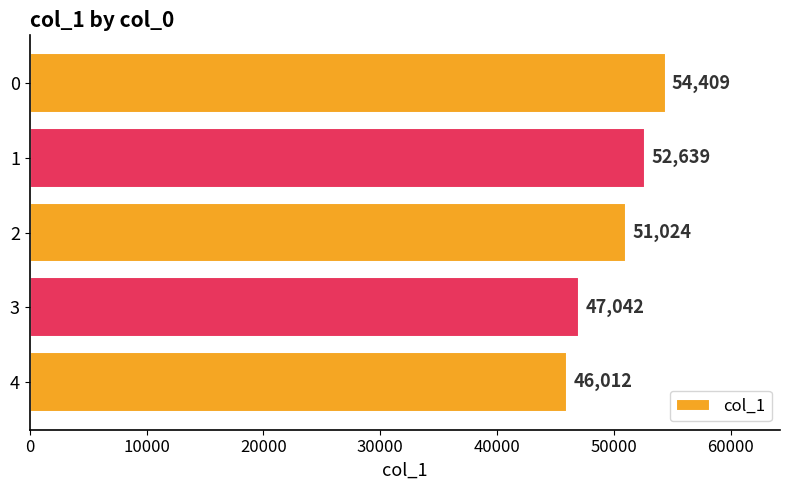

Is it true that the value at 0 is 87587?

False